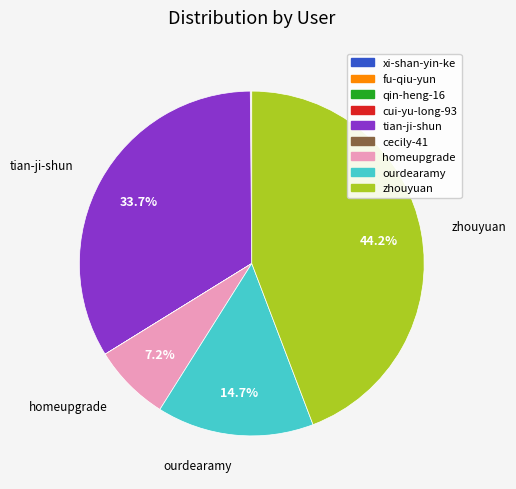

Combined, do homeupgrade and zhouyuan account for over 50%?

Yes